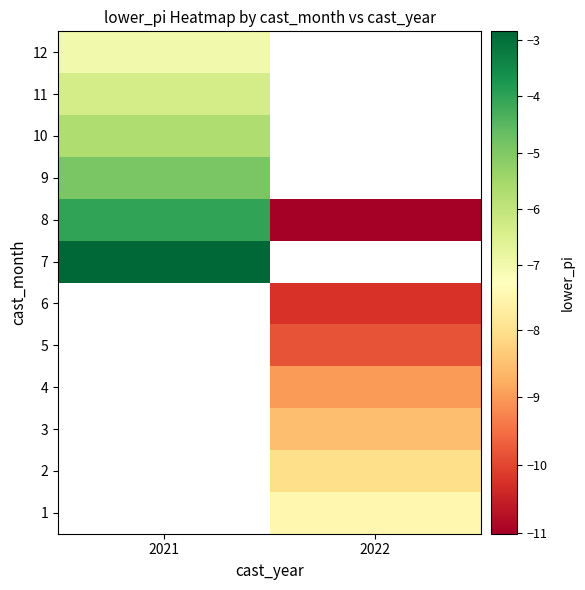

Is the value of 11 at 2021 greater than the value of 6 at 2022?

Yes